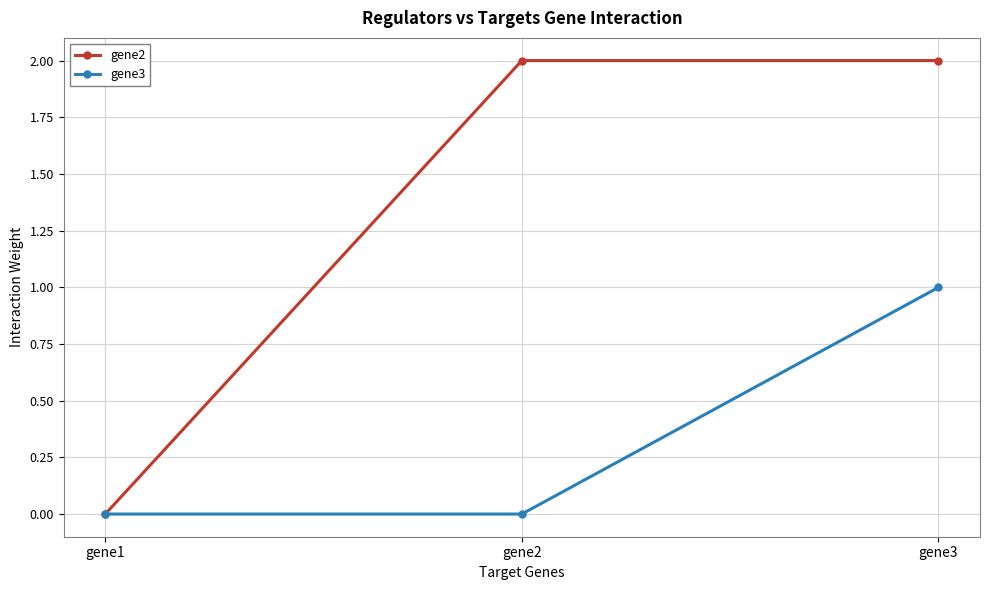

What is the maximum value shown in the chart?

2.0